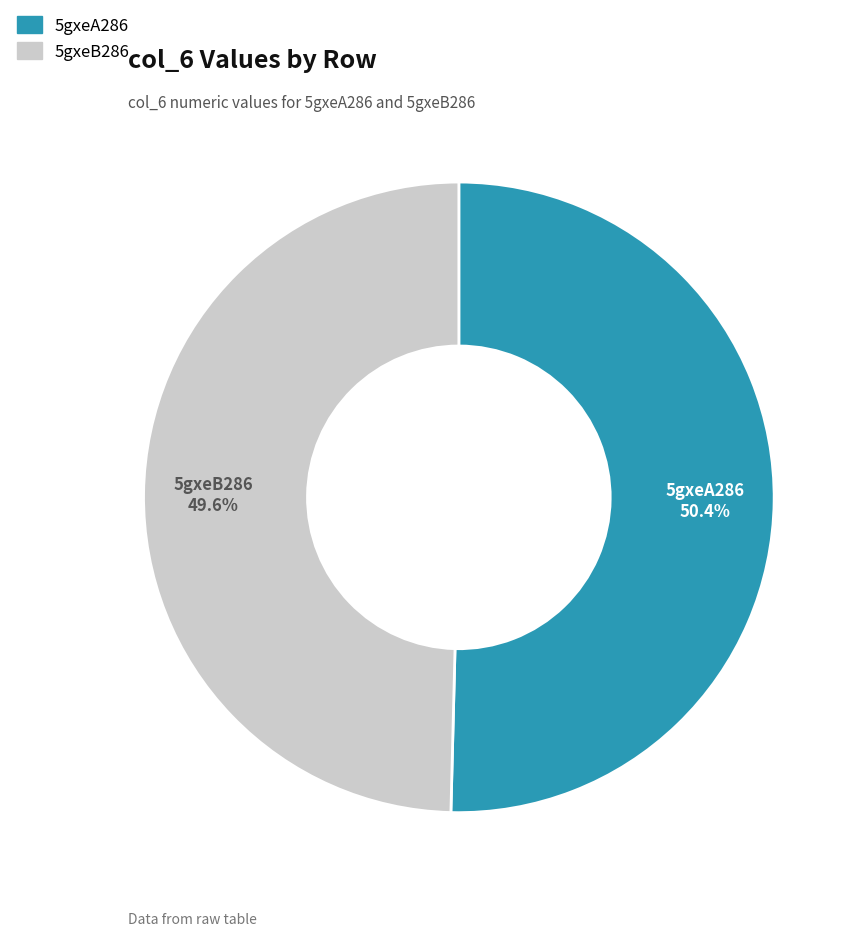

What is the ratio of the value at 5gxeB286 to the value at 5gxeA286?

1.0